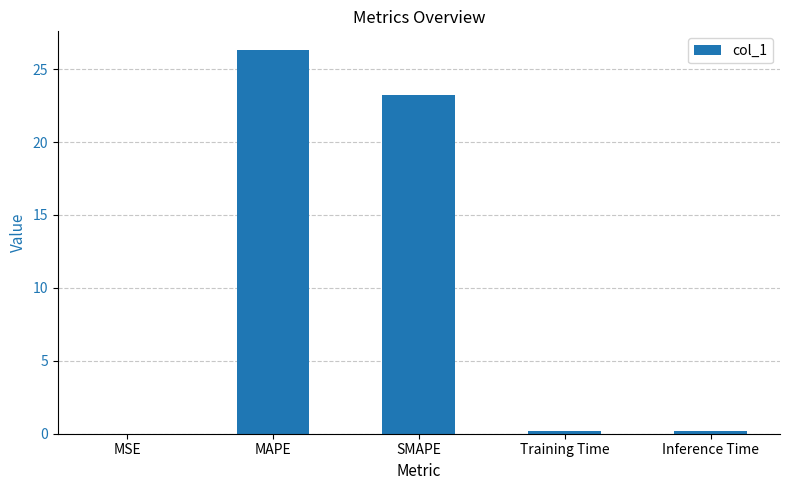

Which category has the highest value across all series?

MAPE